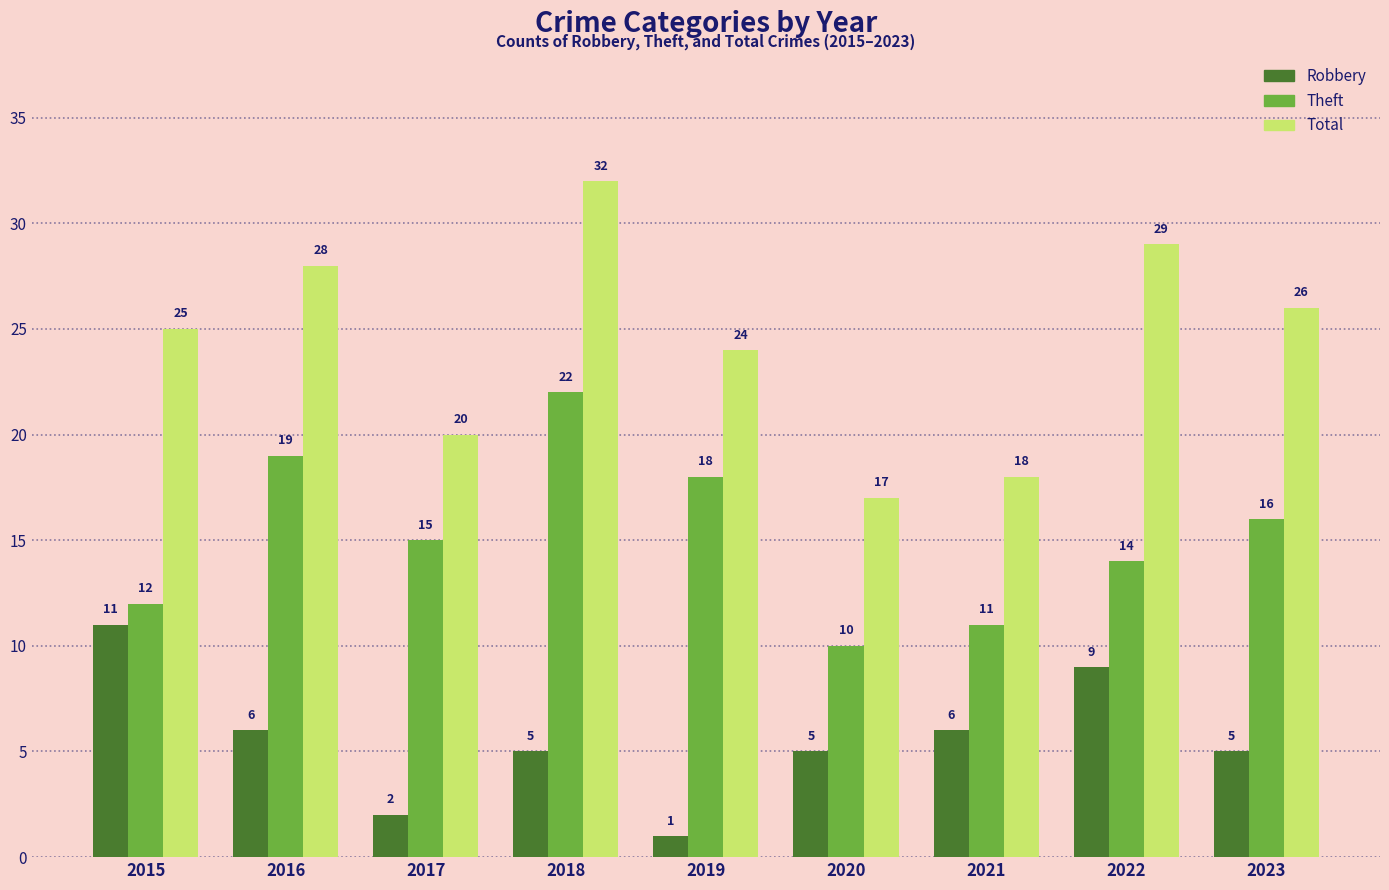

Reading left to right, list all the values displayed in this chart.

Robbery: 11	6	2	5	1	5	6	9	5
Theft: 12	19	15	22	18	10	11	14	16
Total: 25	28	20	32	24	17	18	29	26